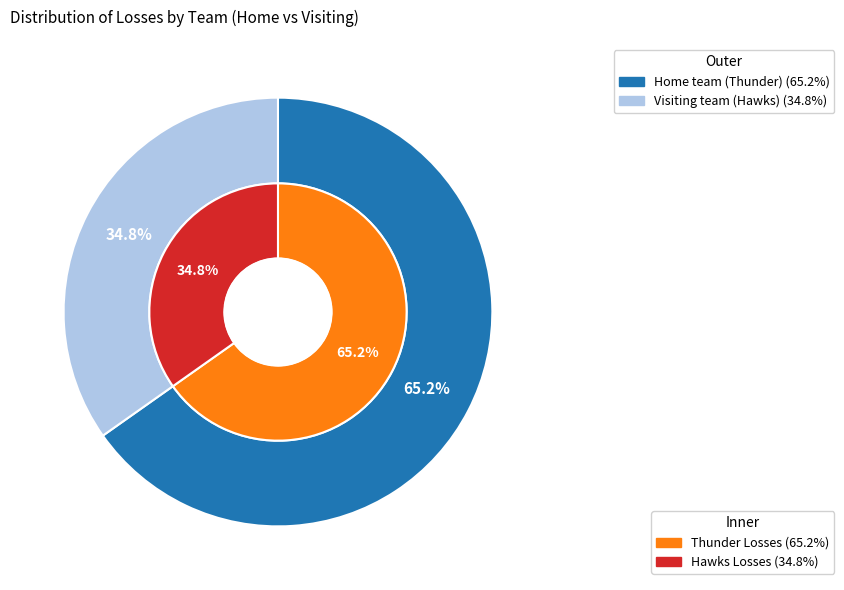

To the nearest percent, what portion does Home team (Thunder) represent?

65%